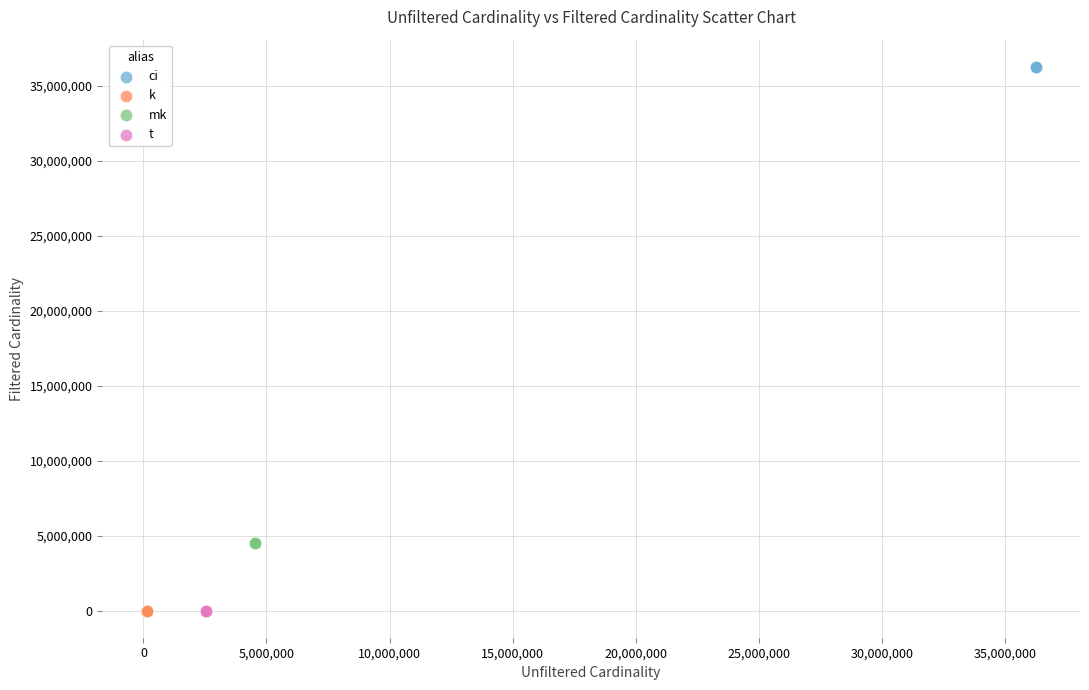

Which series reaches the maximum Y coordinate?

ci